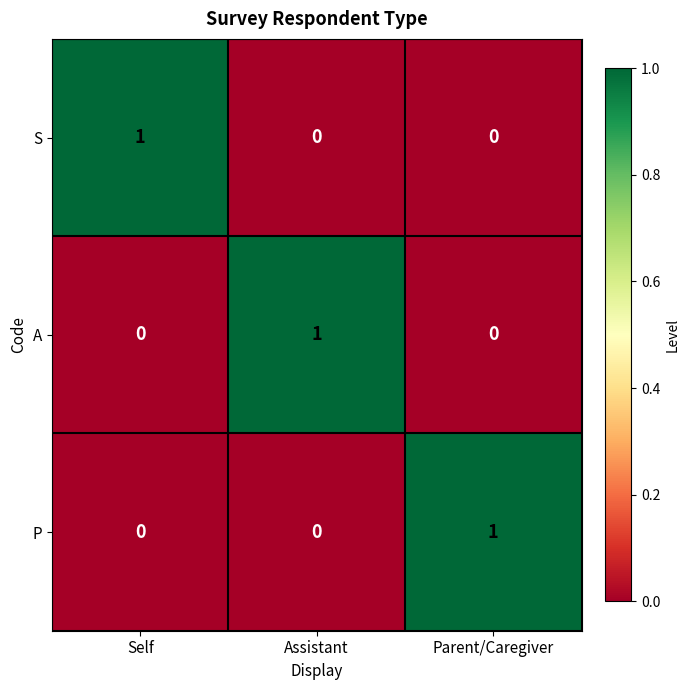

True or false: S has a value of 0 at Assistant.

True